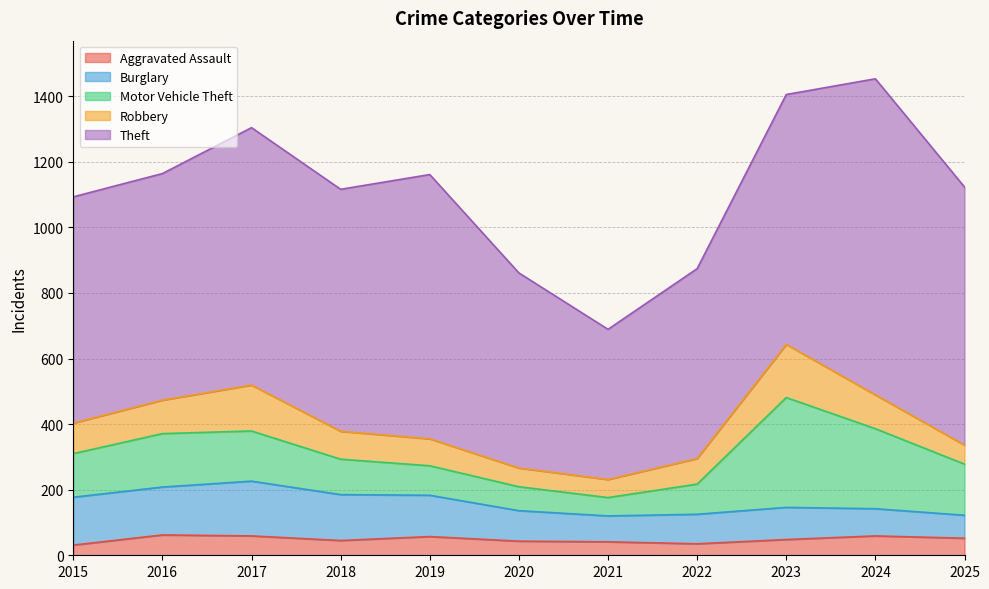

List the series in order of their peak value, lowest first.

Aggravated Assault, Robbery, Burglary, Motor Vehicle Theft, Theft